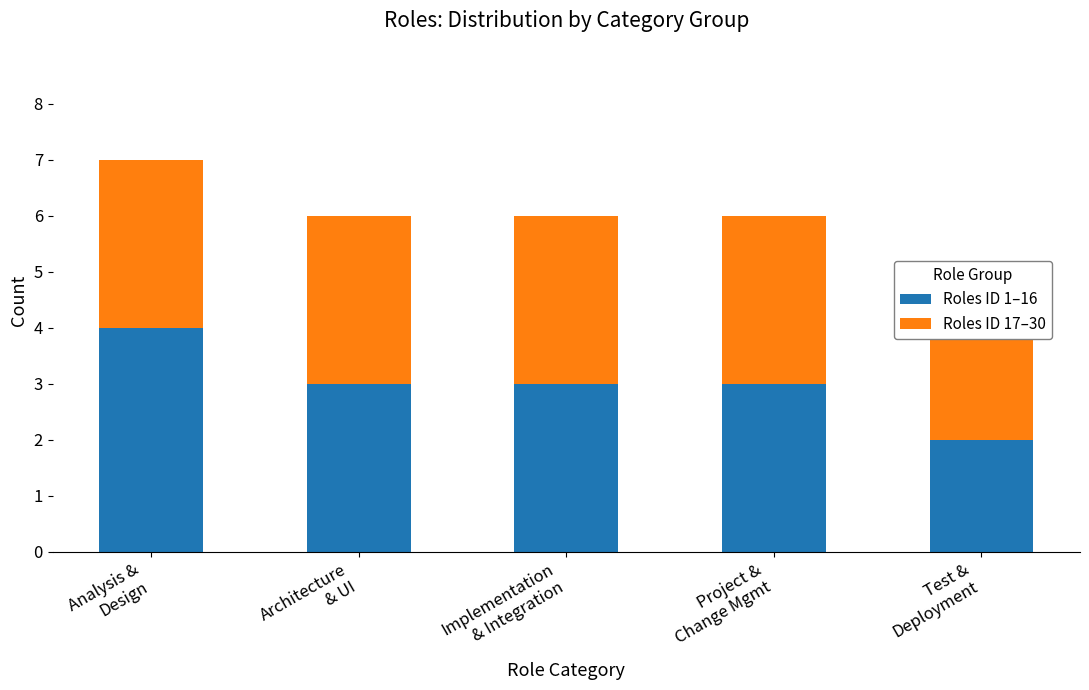

The Roles ID 17–30 series shows 3 at Architecture
& UI. True or false?

True